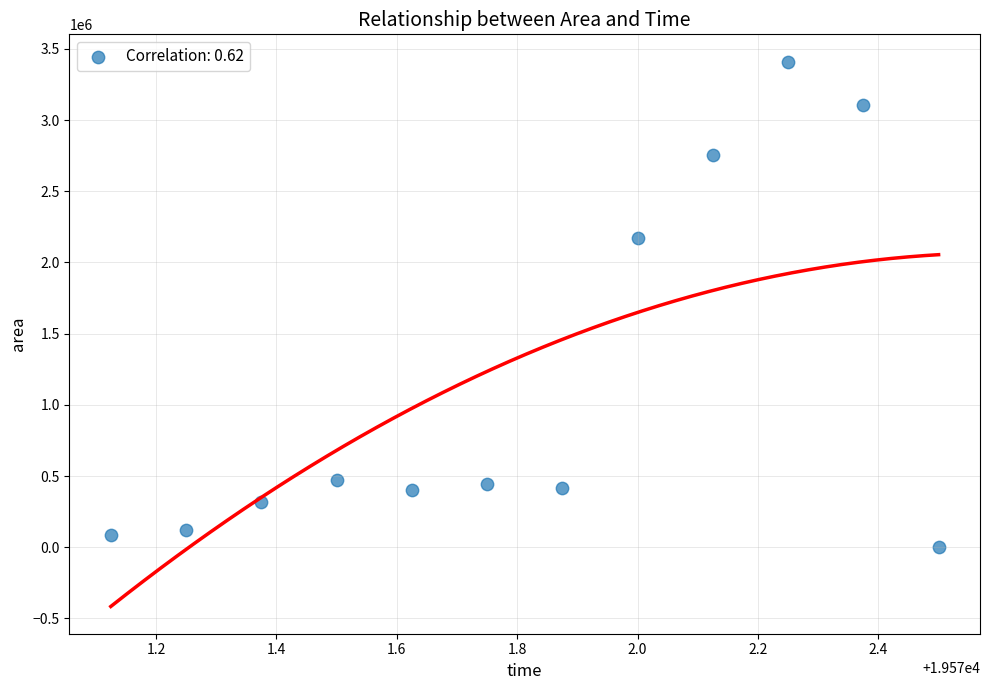

What is the average Y value?

1142135